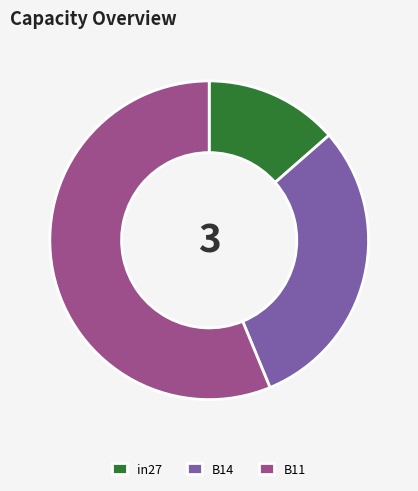

Is it true that B11 is 66% of the pie?

False